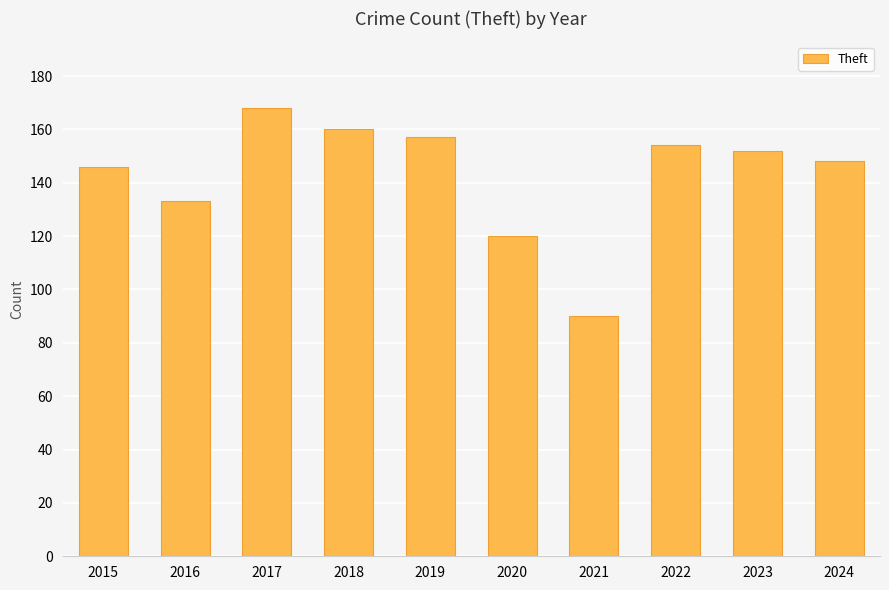

What is the difference between the values at 2021 and 2018?

70